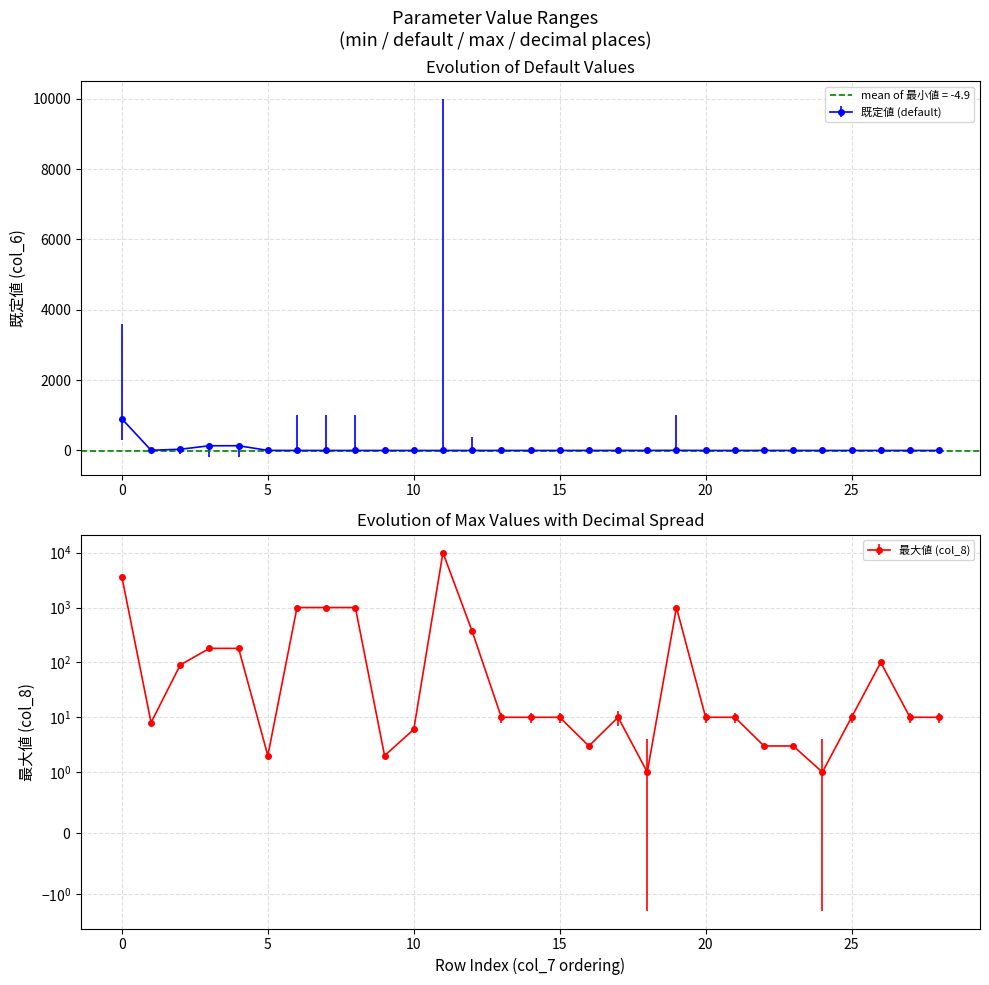

True or false: 既定値 (default) has more than 0 points higher than both neighbors.

True